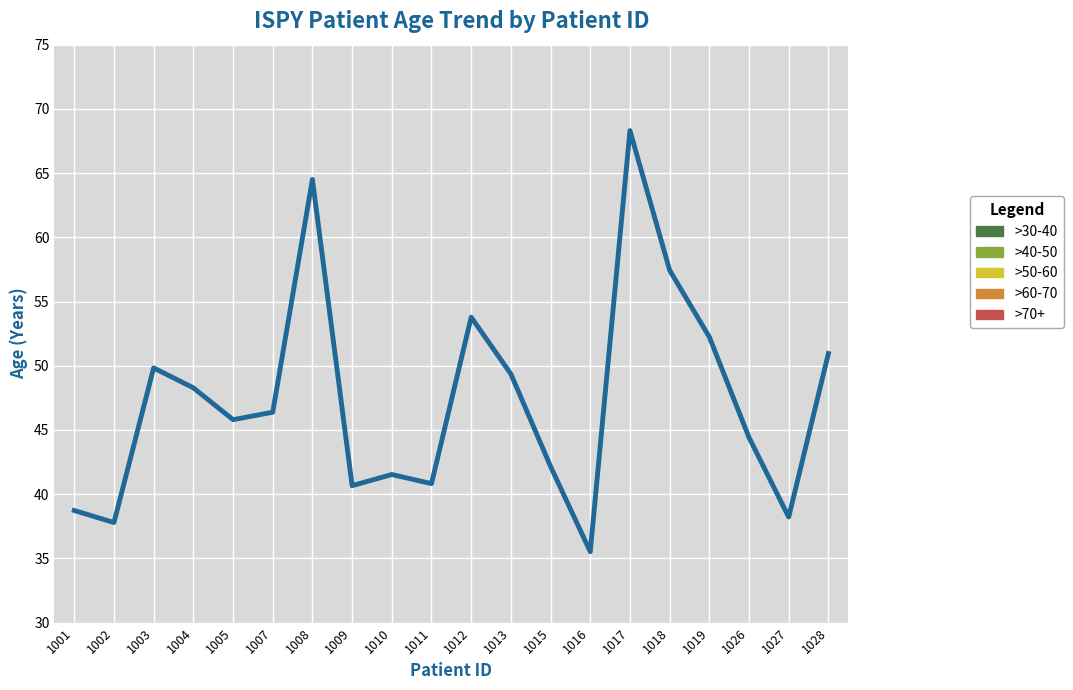

What is the sum of the values at 1015 and 1001?

80.9